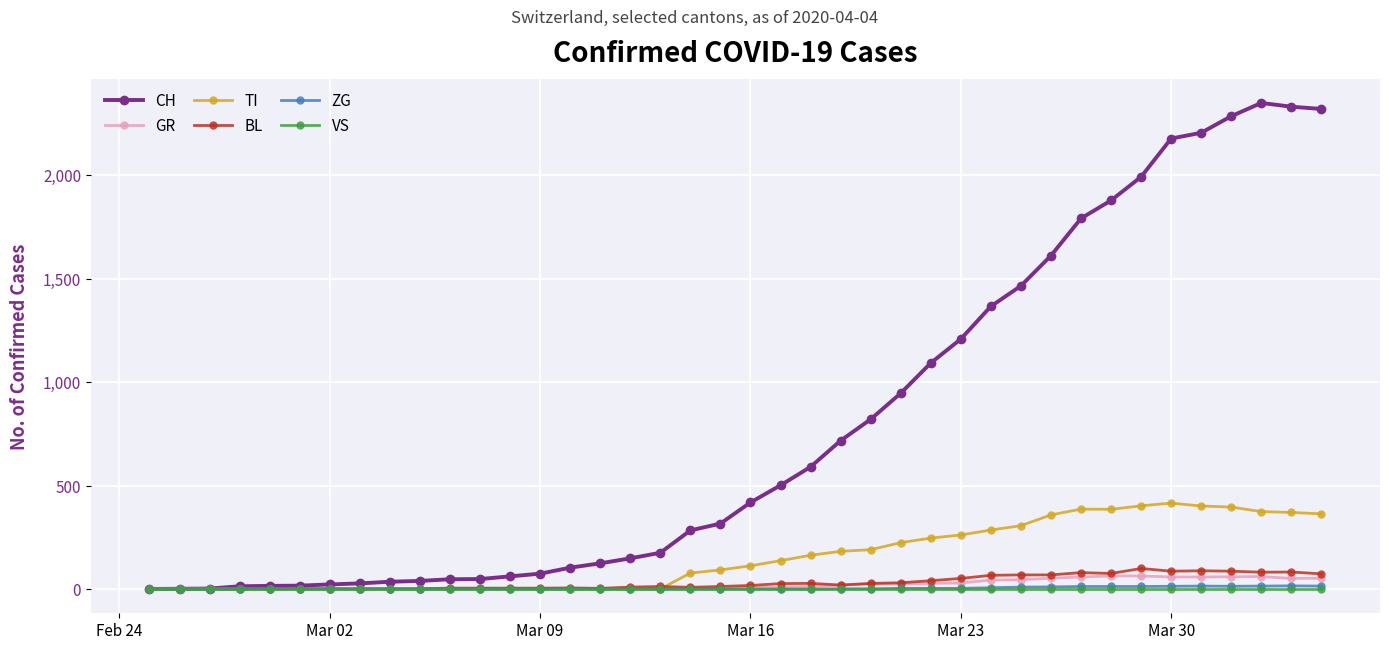

True or false: ZG has more than 1 points higher than both neighbors.

True